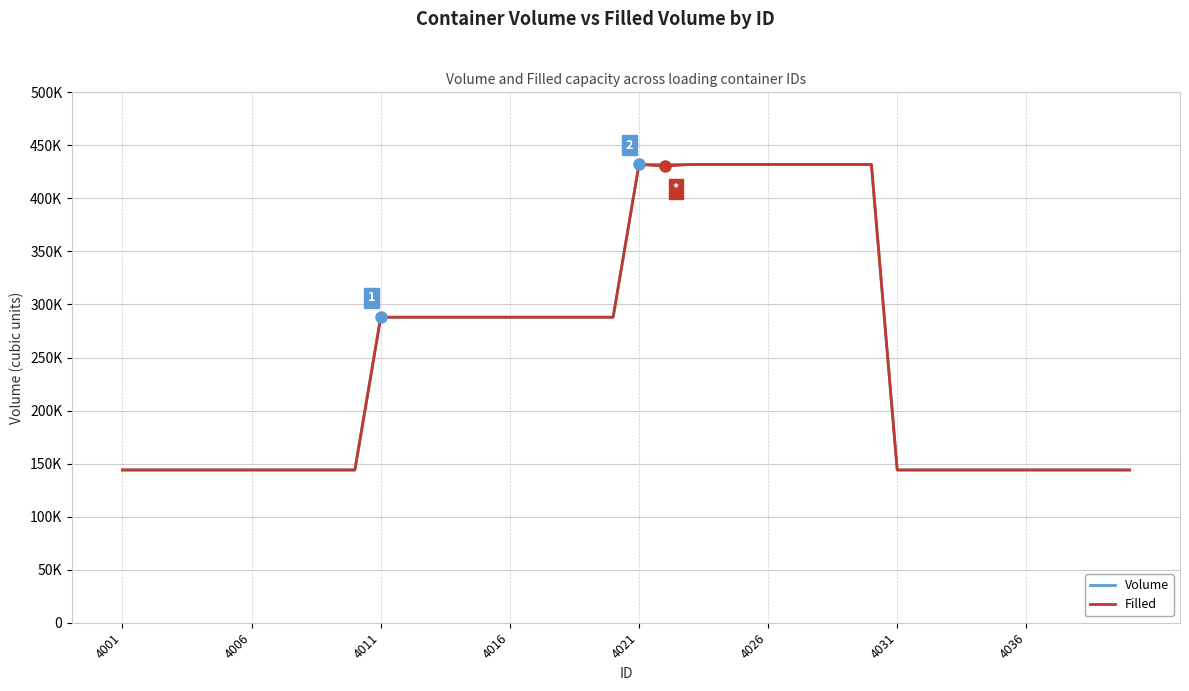

True or false: Volume and Filled cross at least once.

False